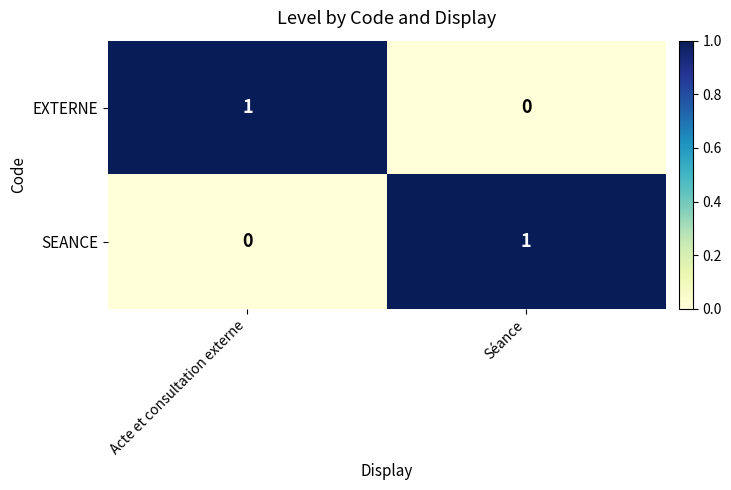

Reading left to right, list all the values displayed in this chart.

EXTERNE: Acte et consultation externe=1	Séance=0
SEANCE: Acte et consultation externe=0	Séance=1